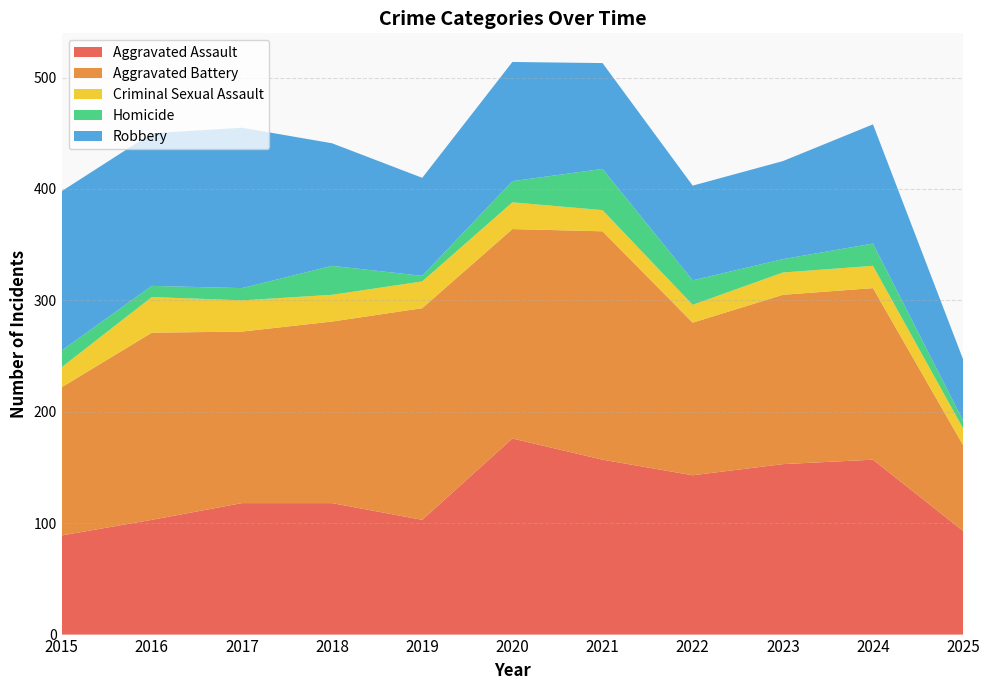

Reading left to right, list all the values displayed in this chart.

Aggravated Assault: 2015=89	2016=103	2017=118	2018=118	2019=103	2020=176	2021=157	2022=143	2023=153	2024=157	2025=93
Aggravated Battery: 2015=133	2016=168	2017=154	2018=163	2019=190	2020=188	2021=205	2022=137	2023=152	2024=154	2025=77
Criminal Sexual Assault: 2015=18	2016=32	2017=28	2018=24	2019=24	2020=24	2021=19	2022=16	2023=20	2024=20	2025=15
Homicide: 2015=15	2016=10	2017=11	2018=26	2019=5	2020=19	2021=37	2022=22	2023=12	2024=20	2025=7
Robbery: 2015=143	2016=137	2017=144	2018=110	2019=88	2020=107	2021=95	2022=85	2023=88	2024=107	2025=55